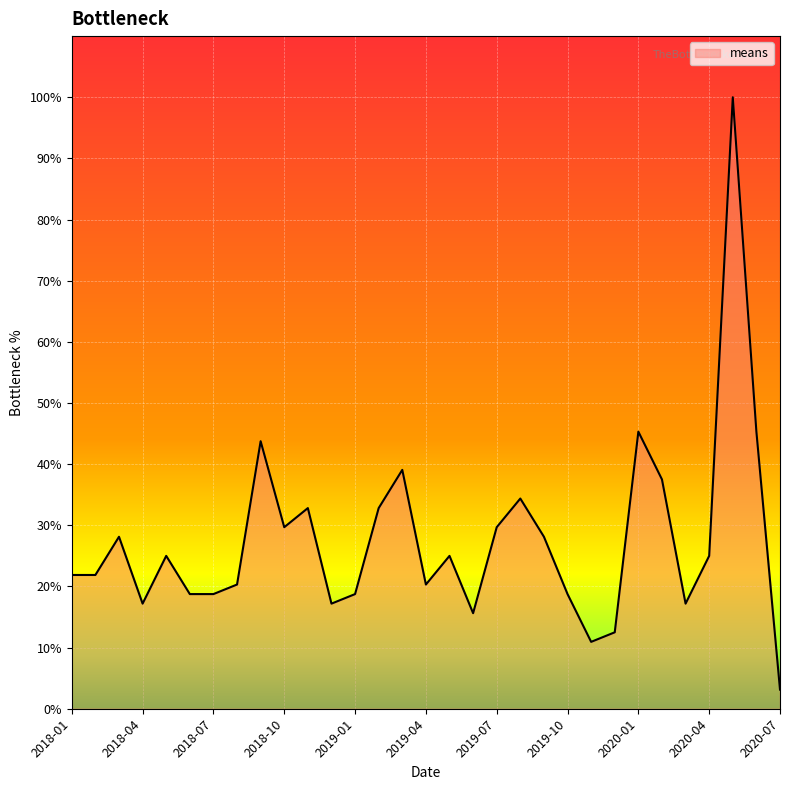

What is the difference between the maximum and minimum values?

96.9